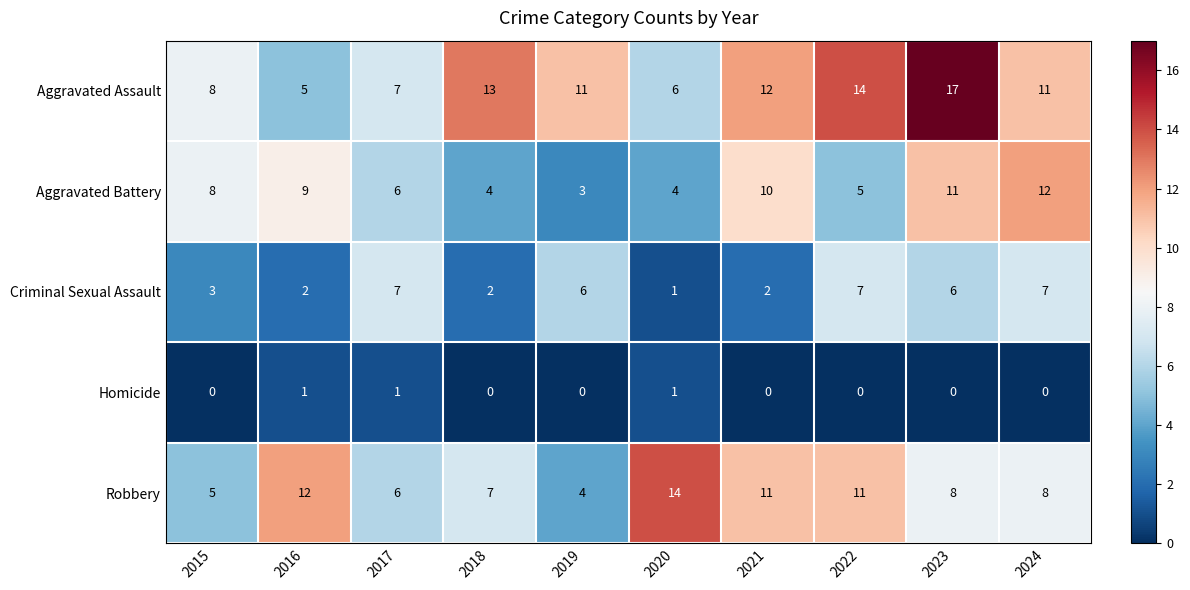

At which category is the sum across all series the highest?

2023